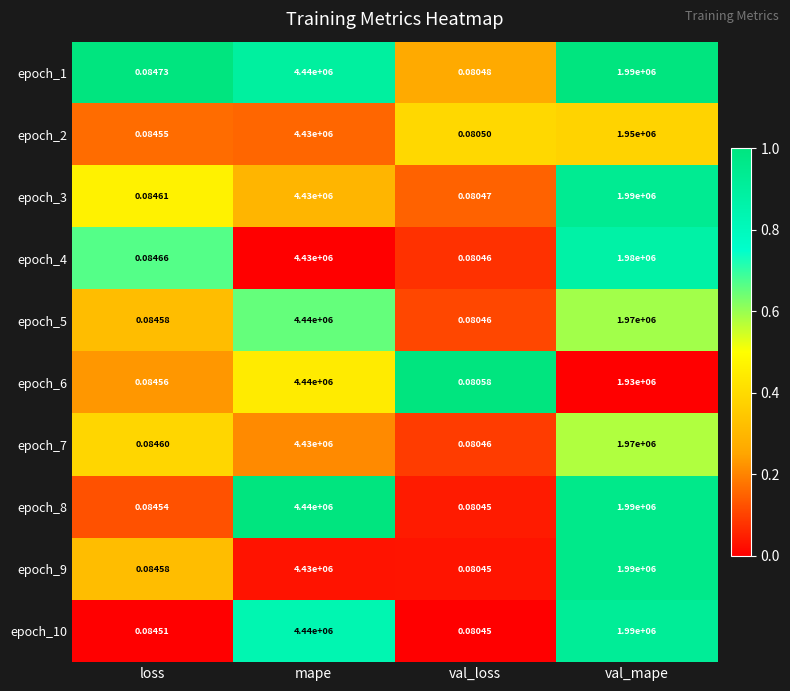

Which label corresponds to the smallest value in the chart?

val_loss